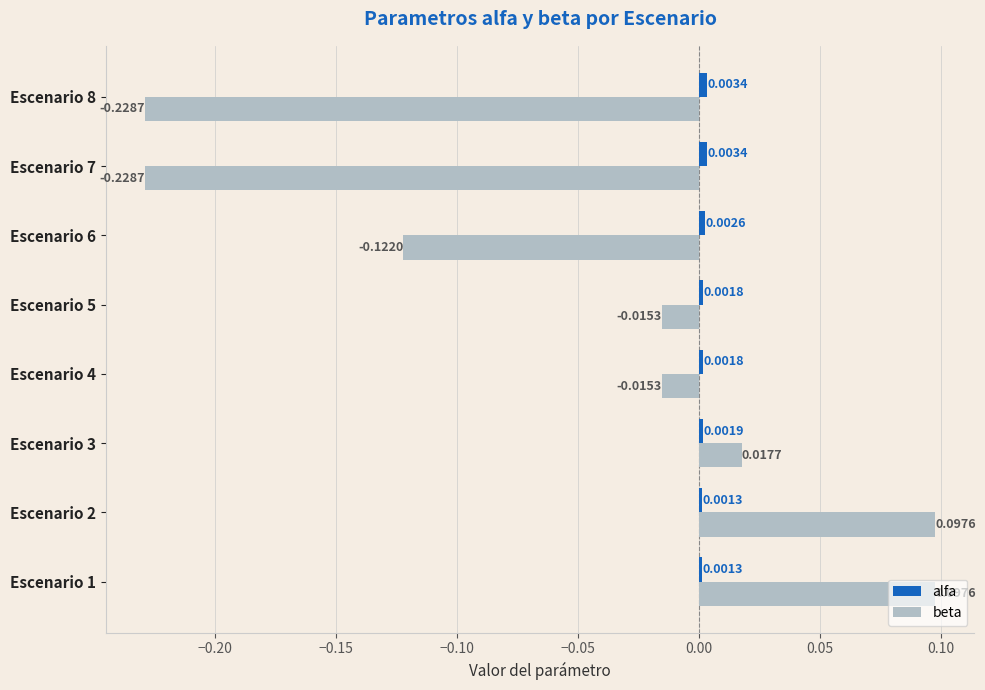

Which series has the widest spread of values?

beta